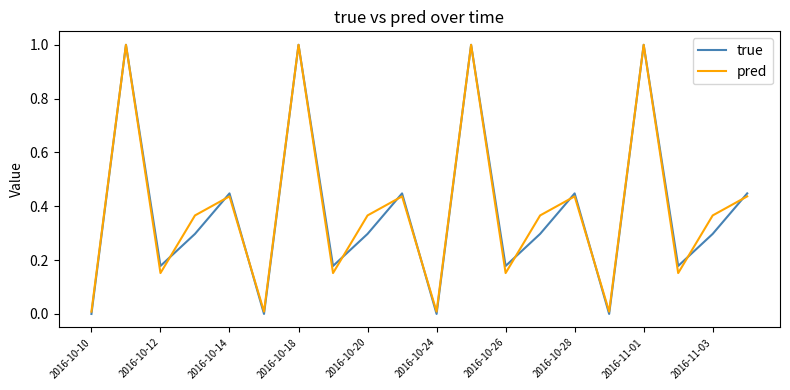

Which series has the widest spread of values?

true